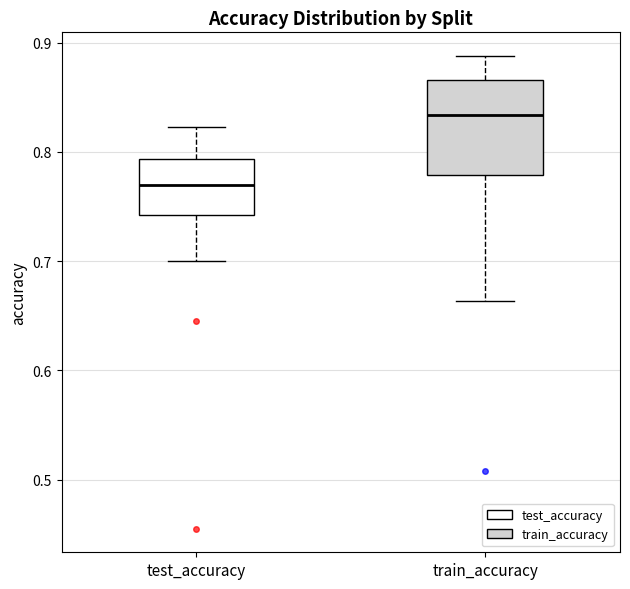

Reading left to right, read every box against the y-axis: the position of its median line, the range the box covers, and the ends of its whiskers. The values are not printed on the chart, so give them approximately, as read against the axis.

test_accuracy: median 0.77, box 0.74 to 0.79, whiskers 0.70 to 0.82
train_accuracy: median 0.83, box 0.78 to 0.87, whiskers 0.66 to 0.89